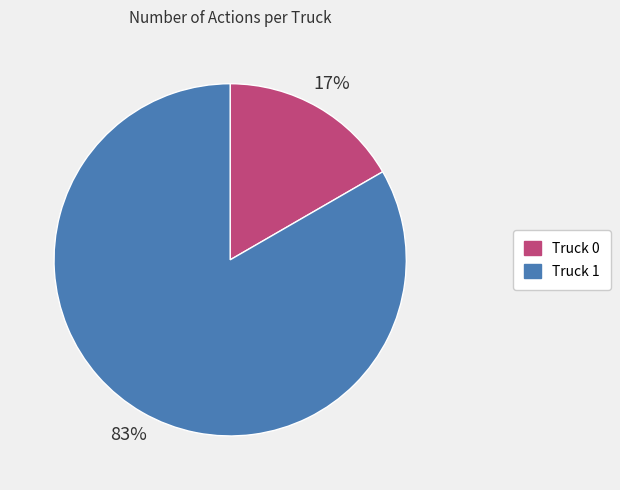

What is the largest slice in the pie chart?

Truck 1